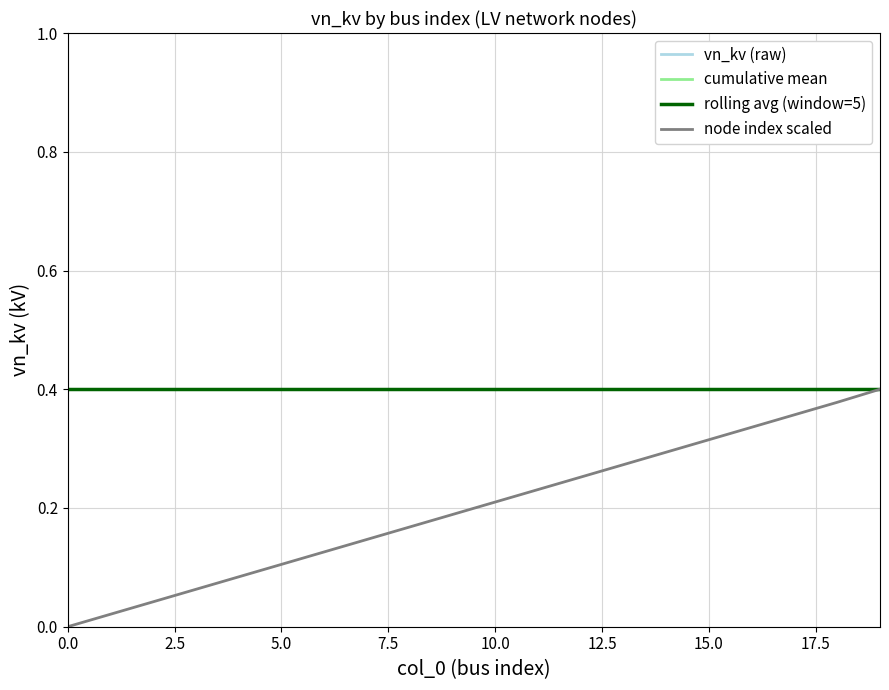

What is the label of the 5th point from the left?

10.0